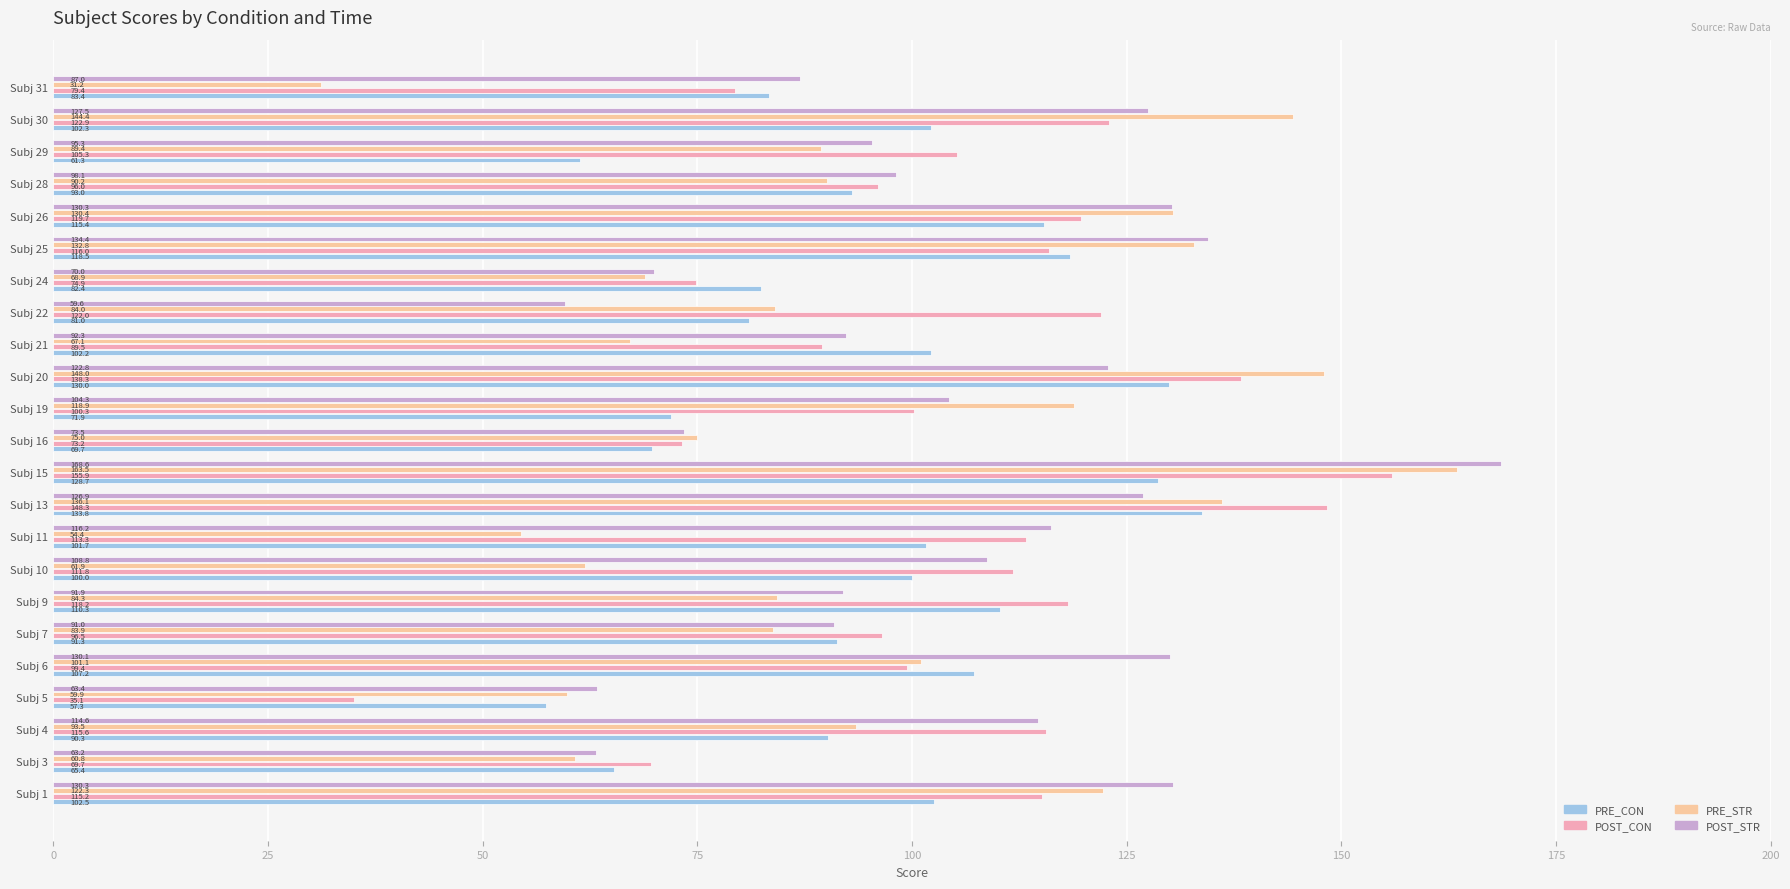

Is it true that PRE_STR equals 37.3 at Subj 25?

False